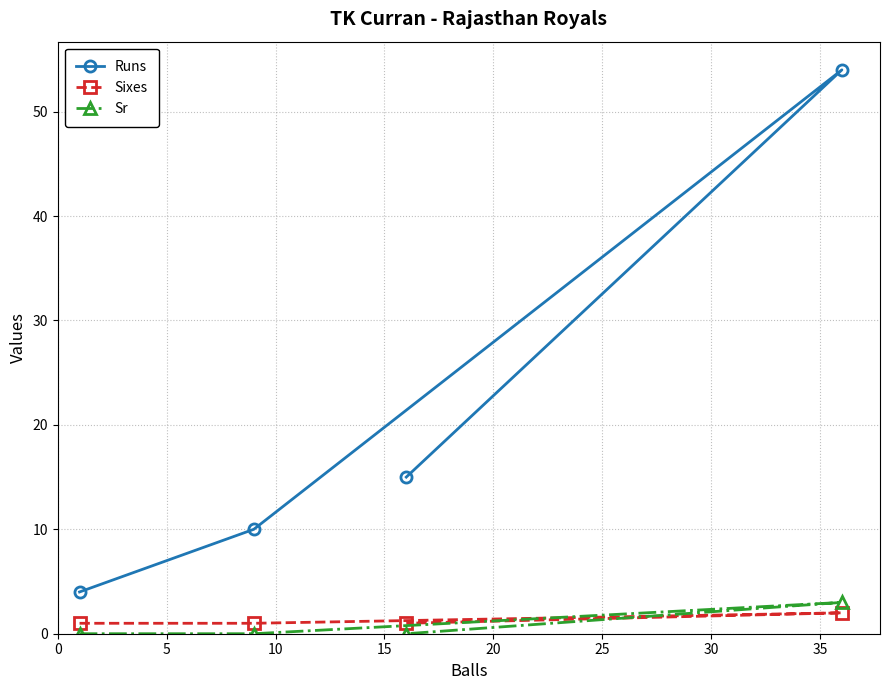

What is the average value of the Sixes series?

1